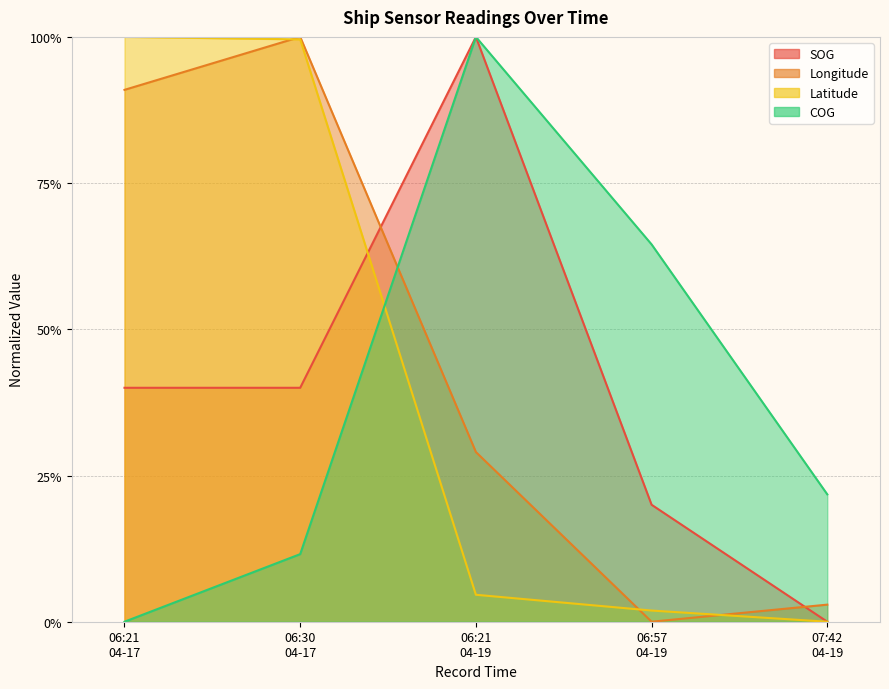

What is the value of the Longitude point at the 1st from the left?

0.9